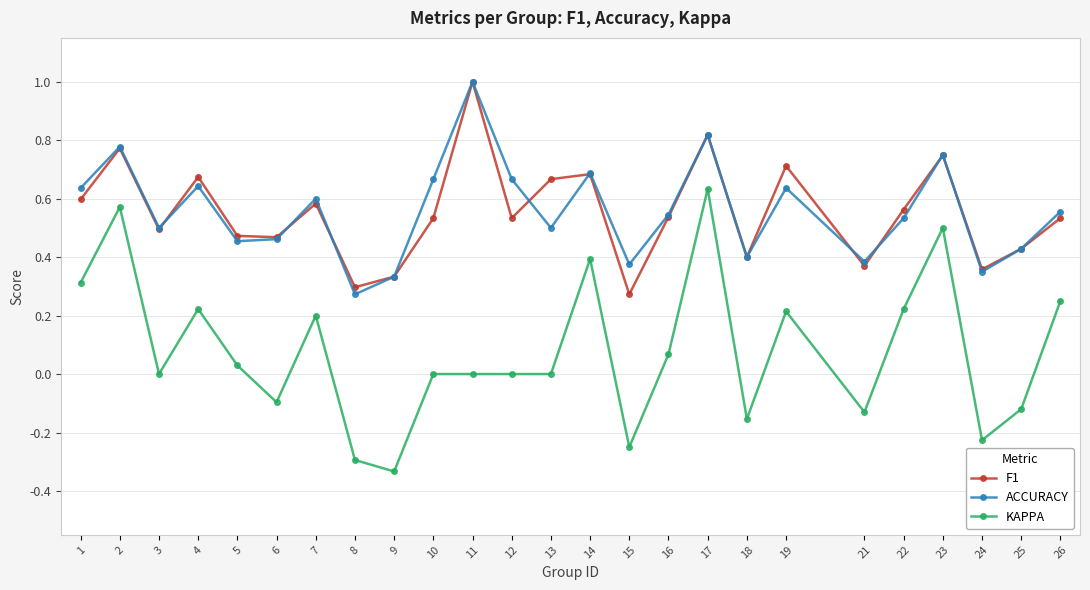

At which category does ACCURACY reach its first local peak?

2